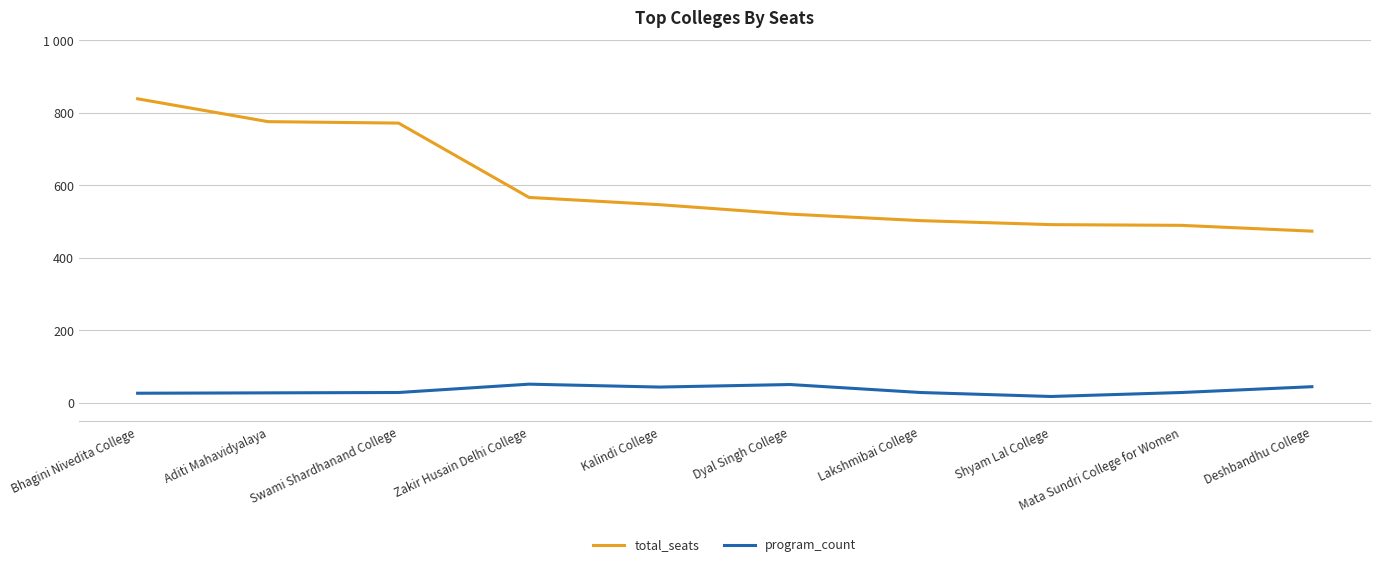

Does the chart display data point markers on the line(s)?

No